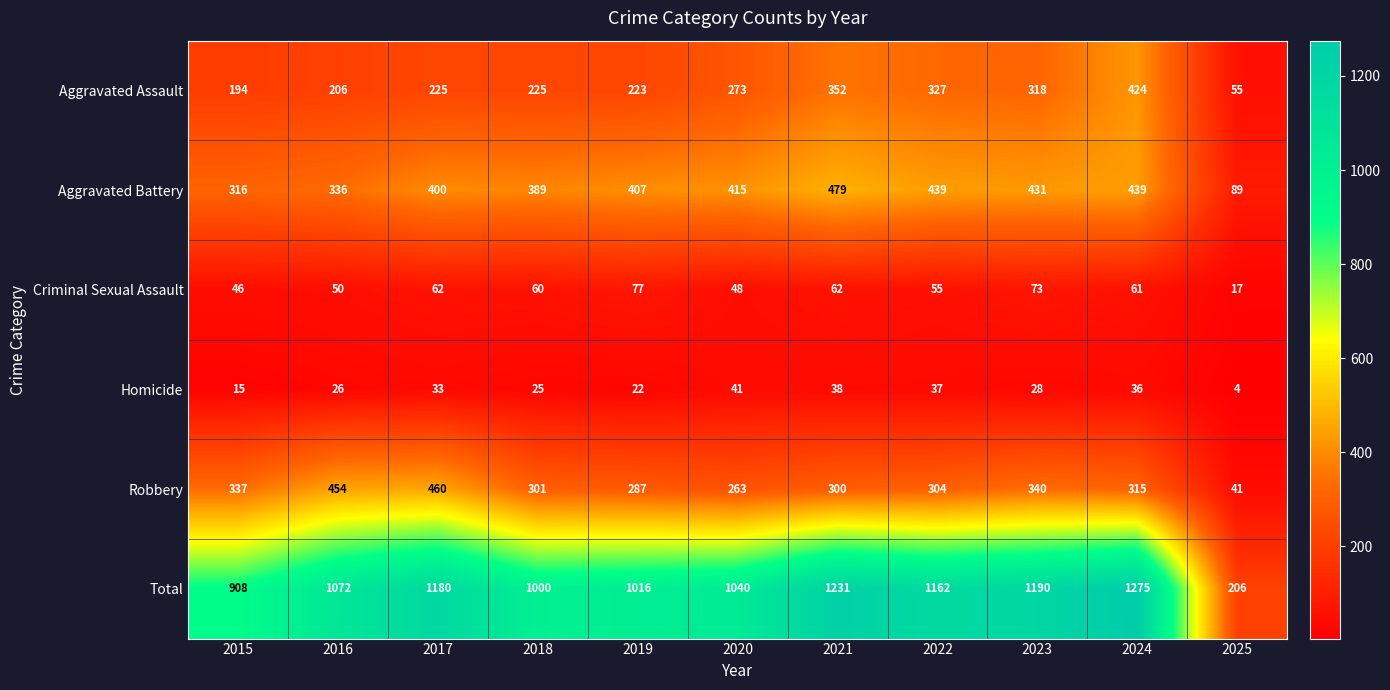

True or false: Aggravated Assault has a value of 135 at 2016.

False